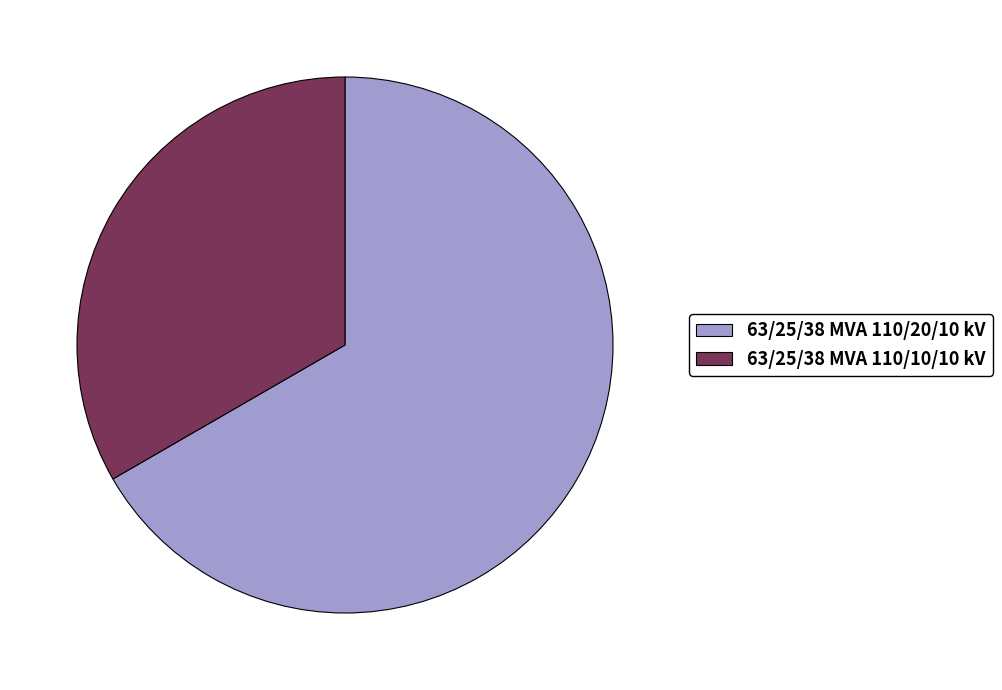

Between 63/25/38 MVA 110/20/10 kV and 63/25/38 MVA 110/10/10 kV, which is larger?

63/25/38 MVA 110/20/10 kV